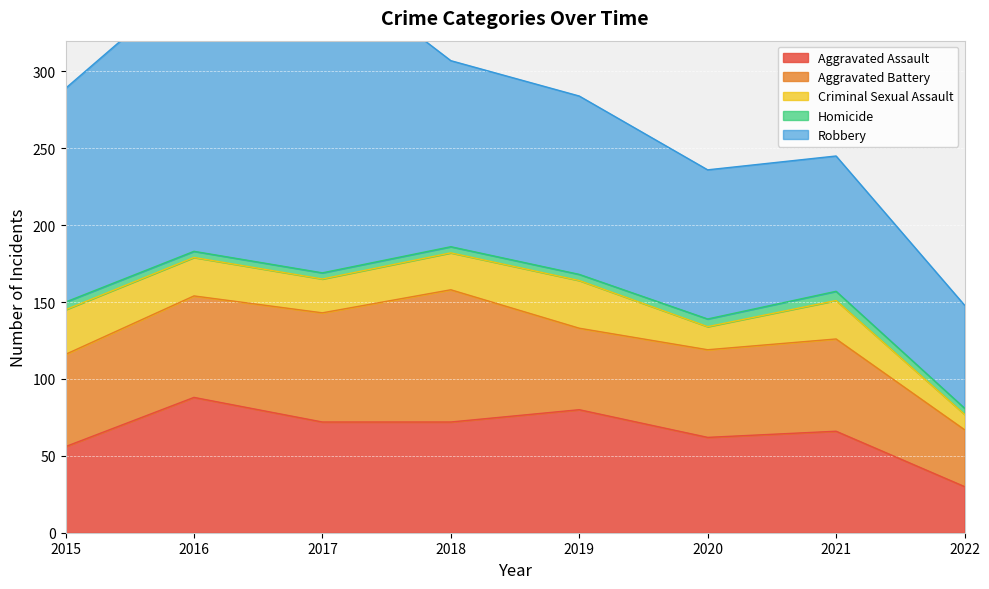

True or false: Aggravated Battery and Criminal Sexual Assault intersect in this chart.

False